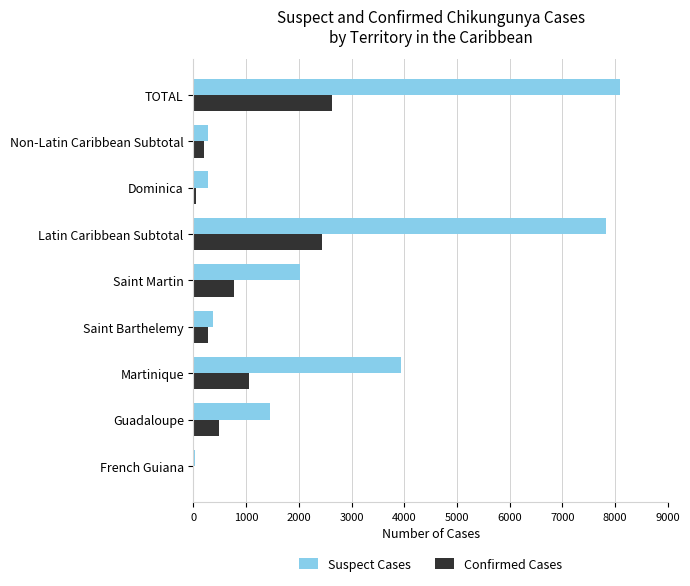

At which label is Confirmed Cases closest to 1327?

Martinique